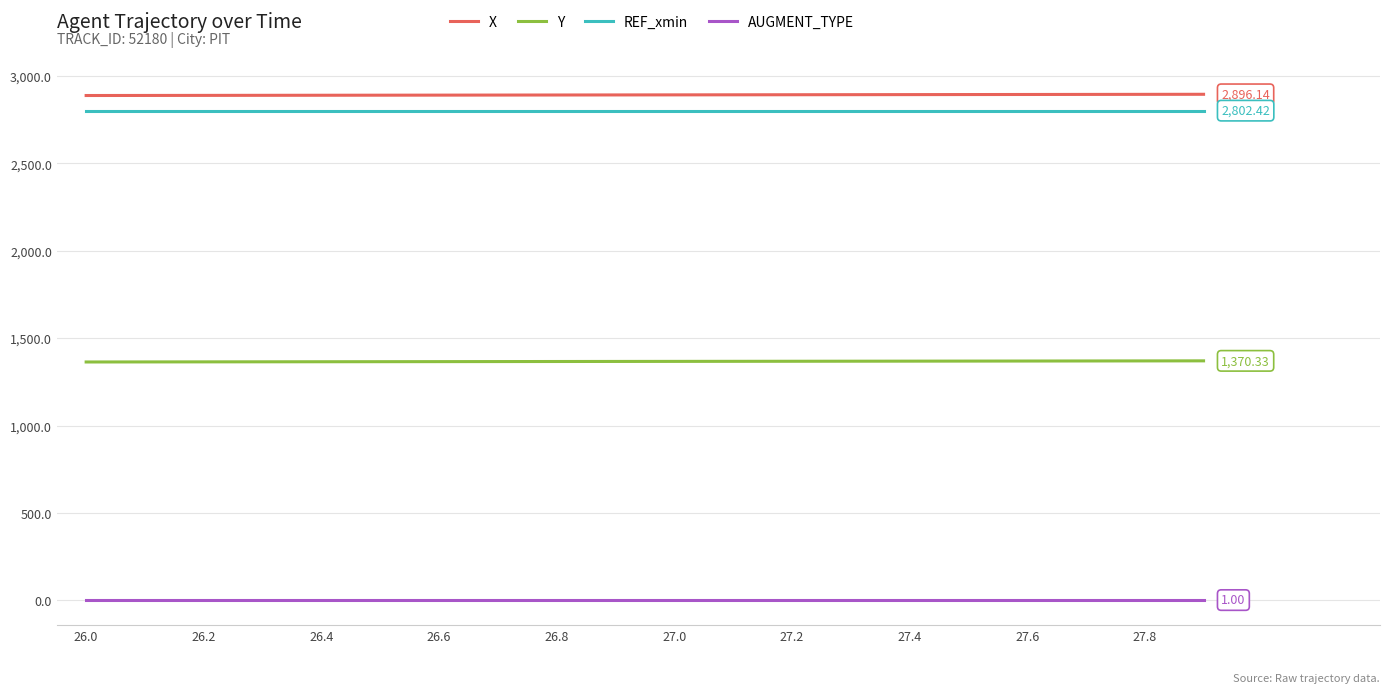

True or false: X and AUGMENT_TYPE cross at least once.

False